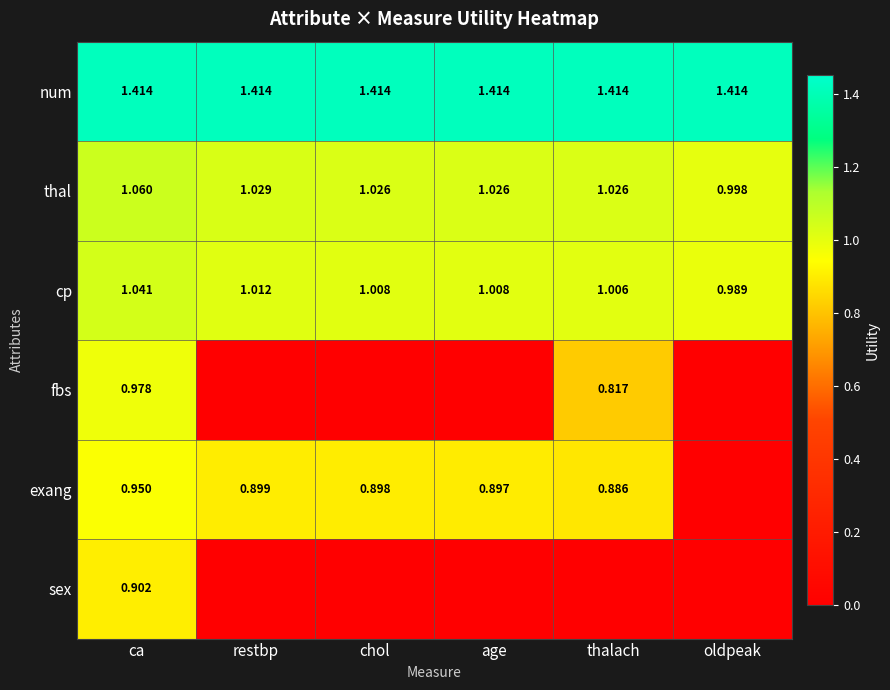

Is the value of exang at chol greater than the value of cp at ca?

No